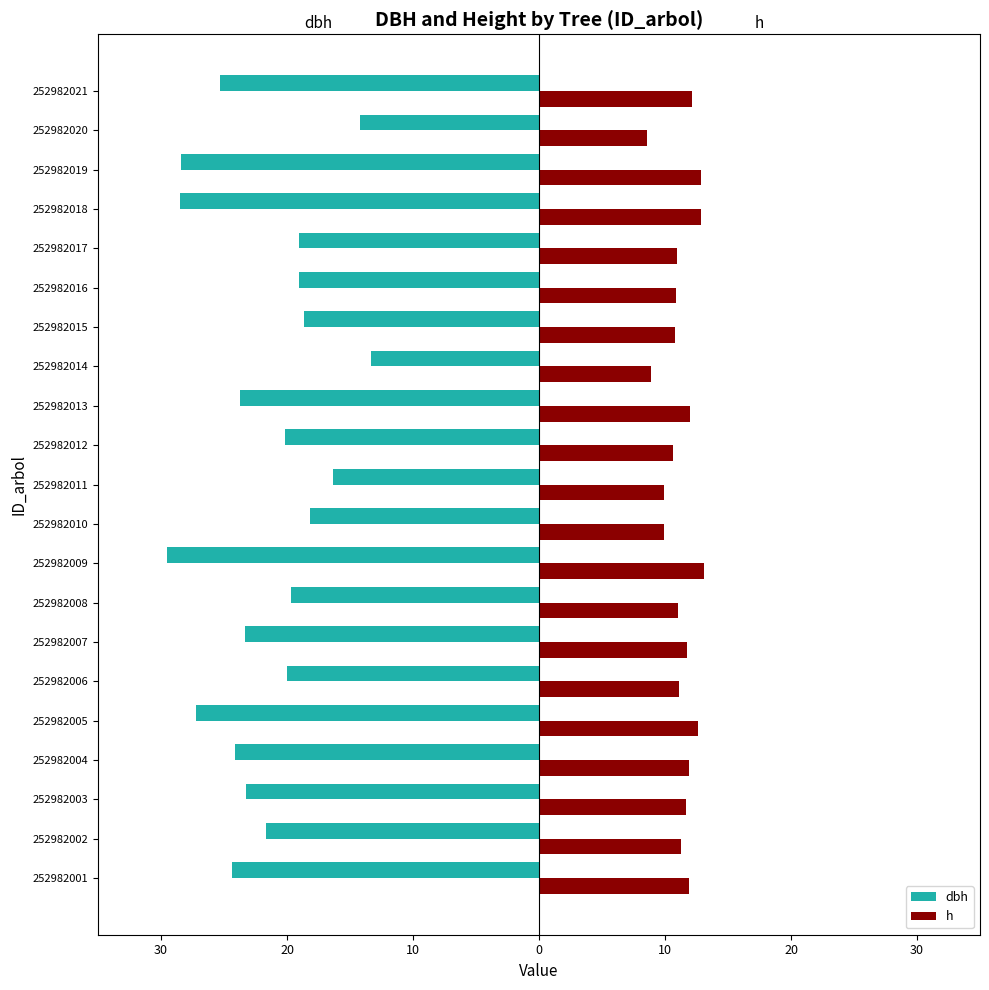

What are all the series names shown in the legend?

dbh, h